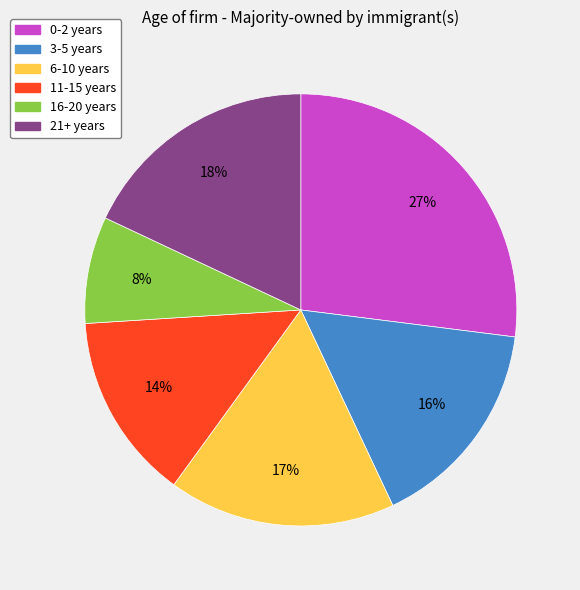

Which has a higher value, 21+ years or 0-2 years?

0-2 years